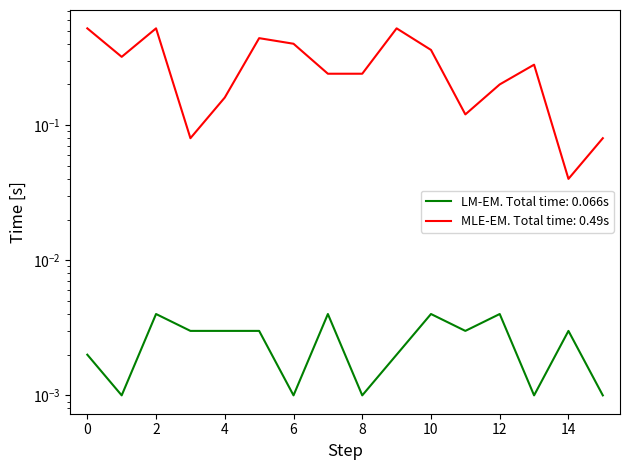

What is the difference between the highest and lowest values at 0?

0.5